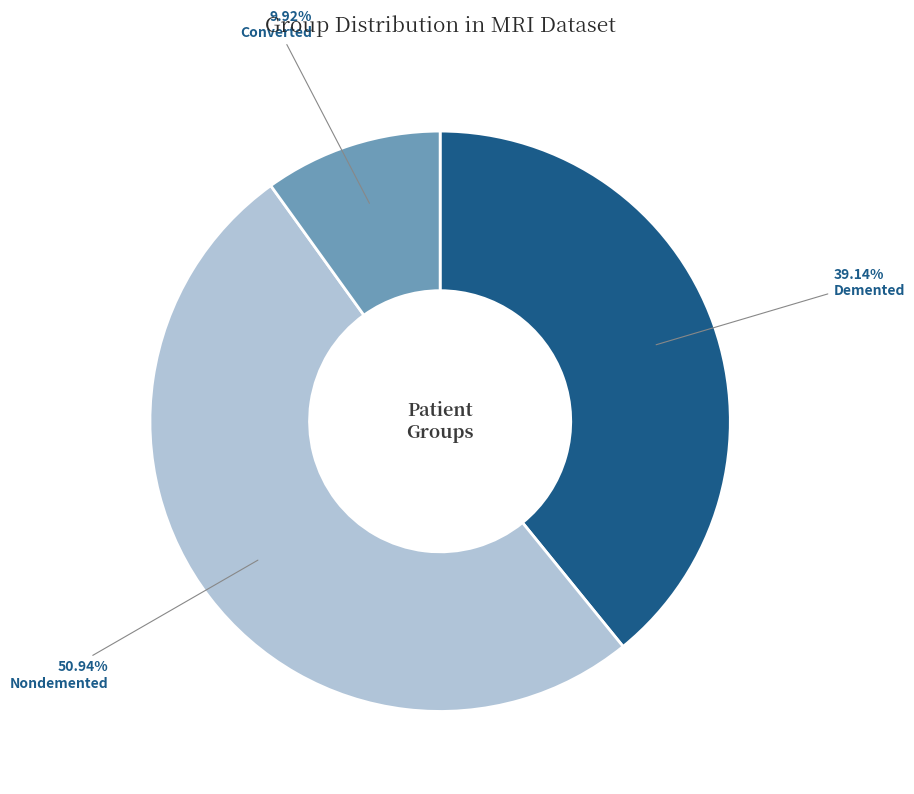

Rank the categories by value from highest to lowest.

Nondemented, Demented, Converted